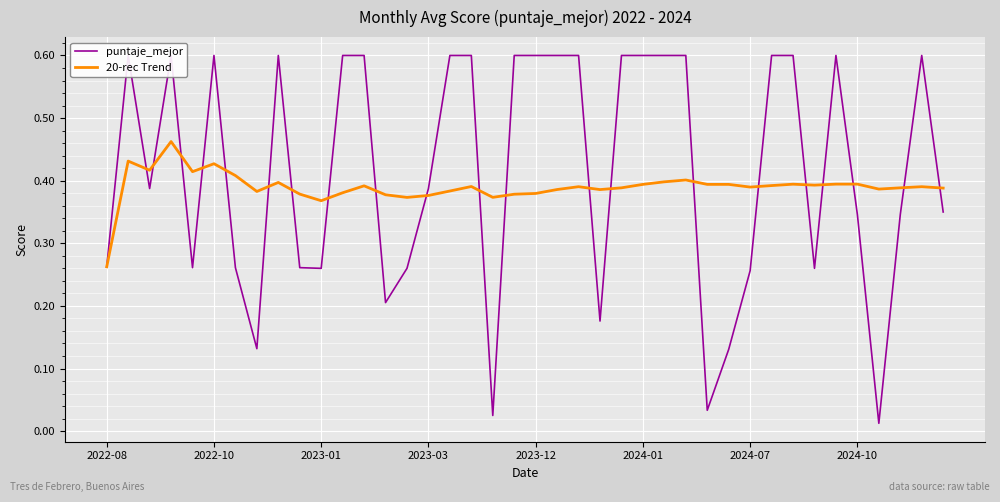

At which label does 20-rec Trend reach its minimum?

2022-08